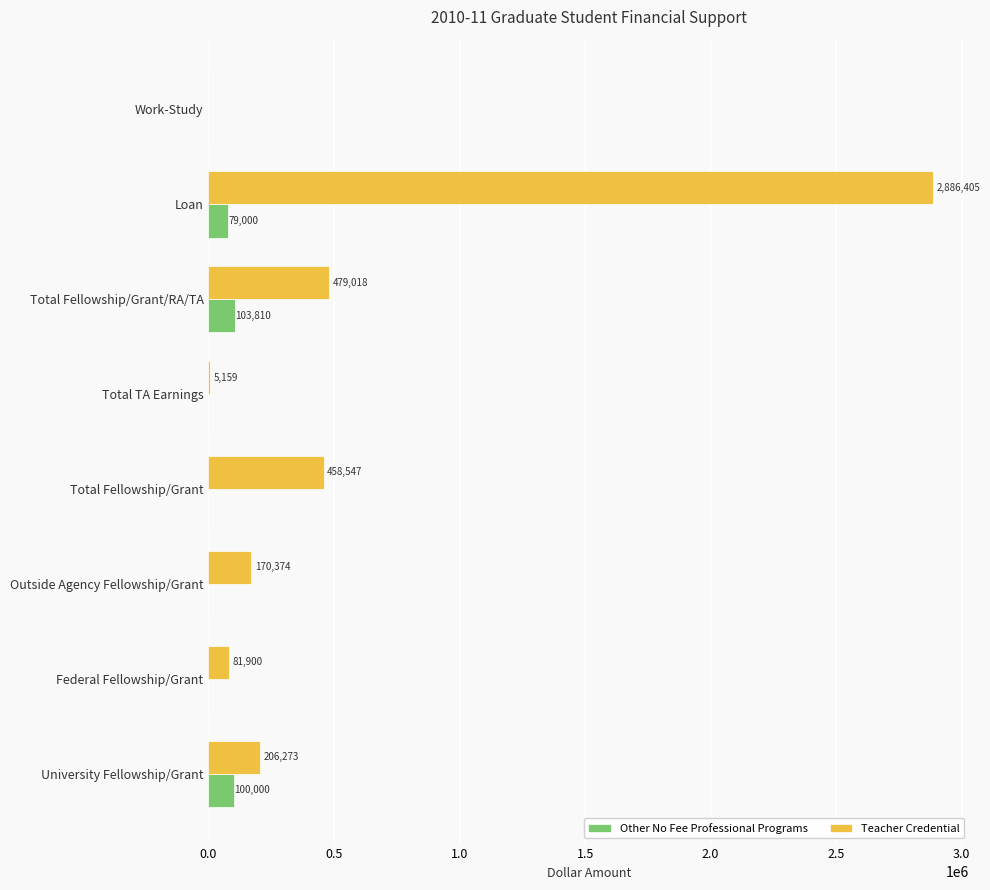

At which label does Teacher Credential reach its peak?

Loan